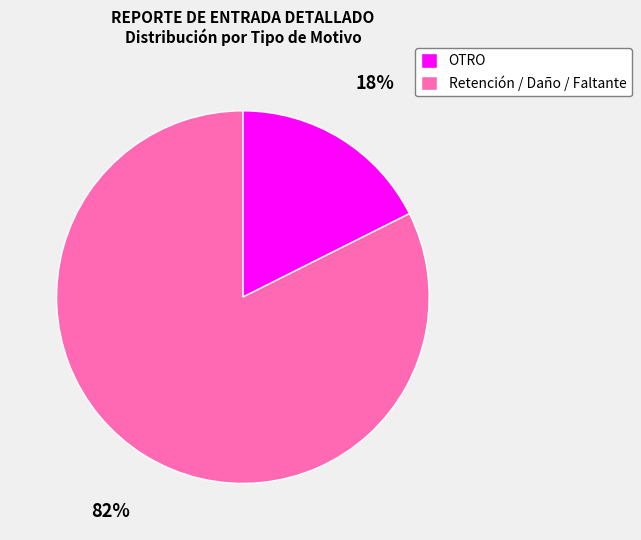

To the nearest percent, what is the average slice percentage?

50%